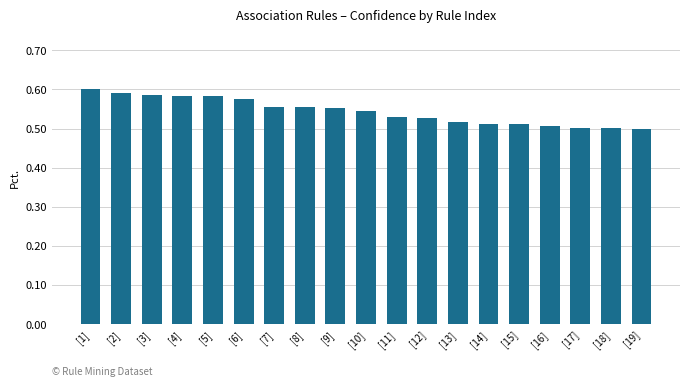

True or false: the data shows 0.3 at [10].

False